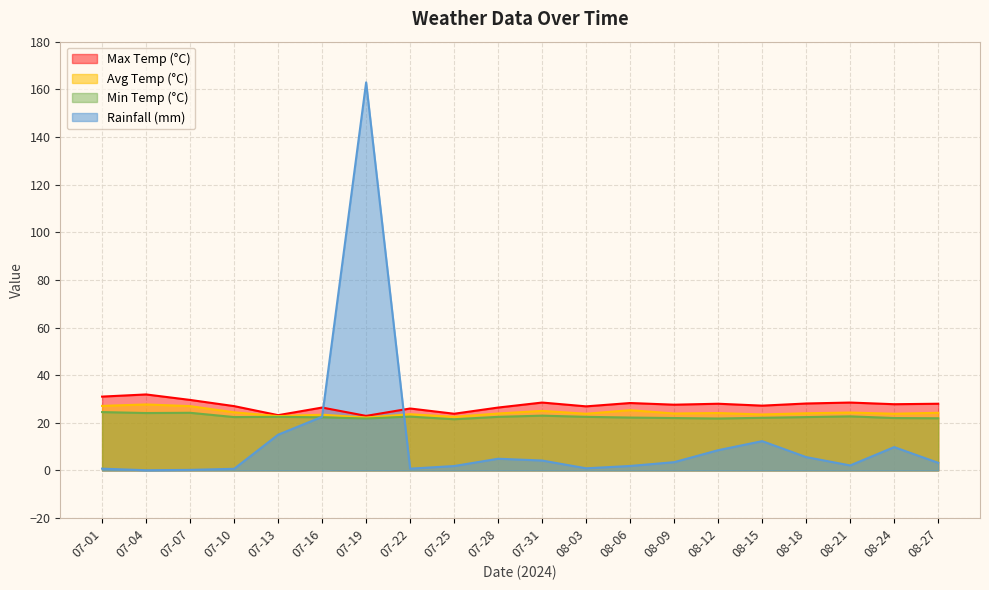

True or false: max_temp_c and min_temp_c intersect in this chart.

False